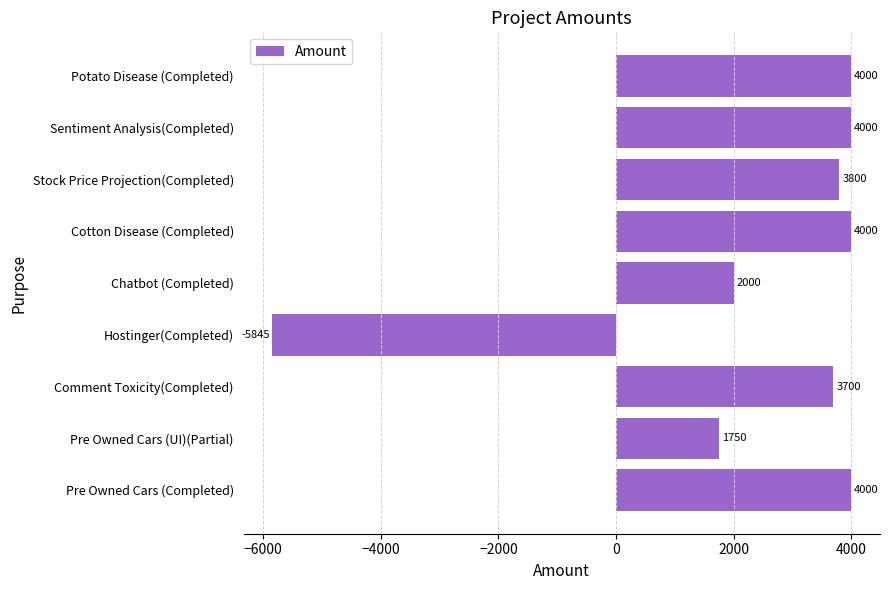

Where is the data nearest to the value -922?

Pre Owned Cars (UI)(Partial)